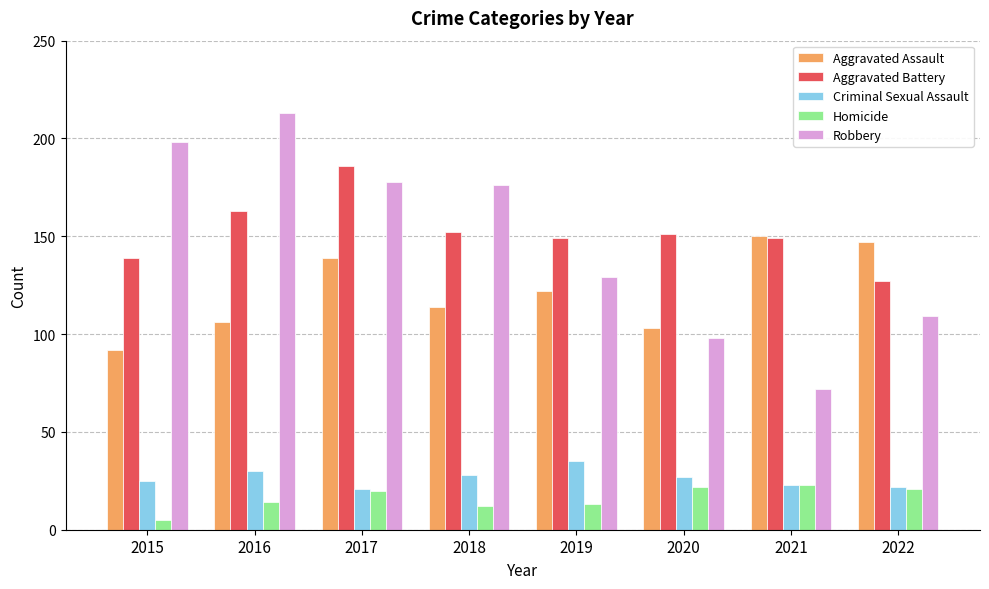

What is the difference between the highest and lowest values at 2017?

166